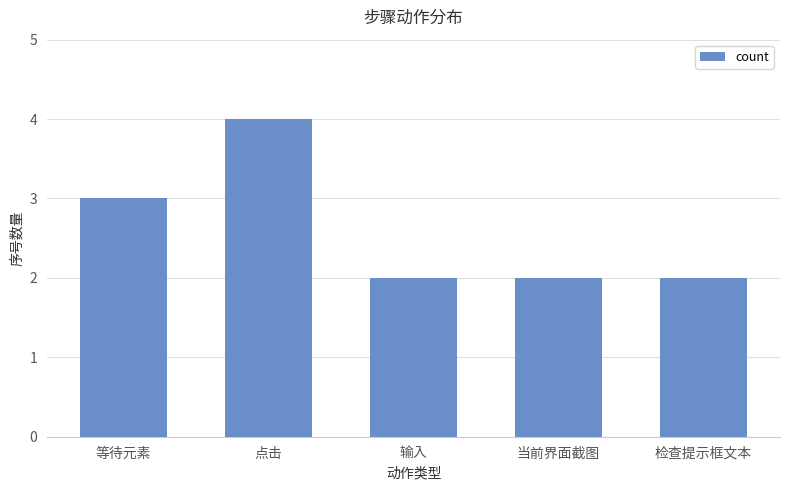

Which label corresponds to the largest value in the chart?

点击